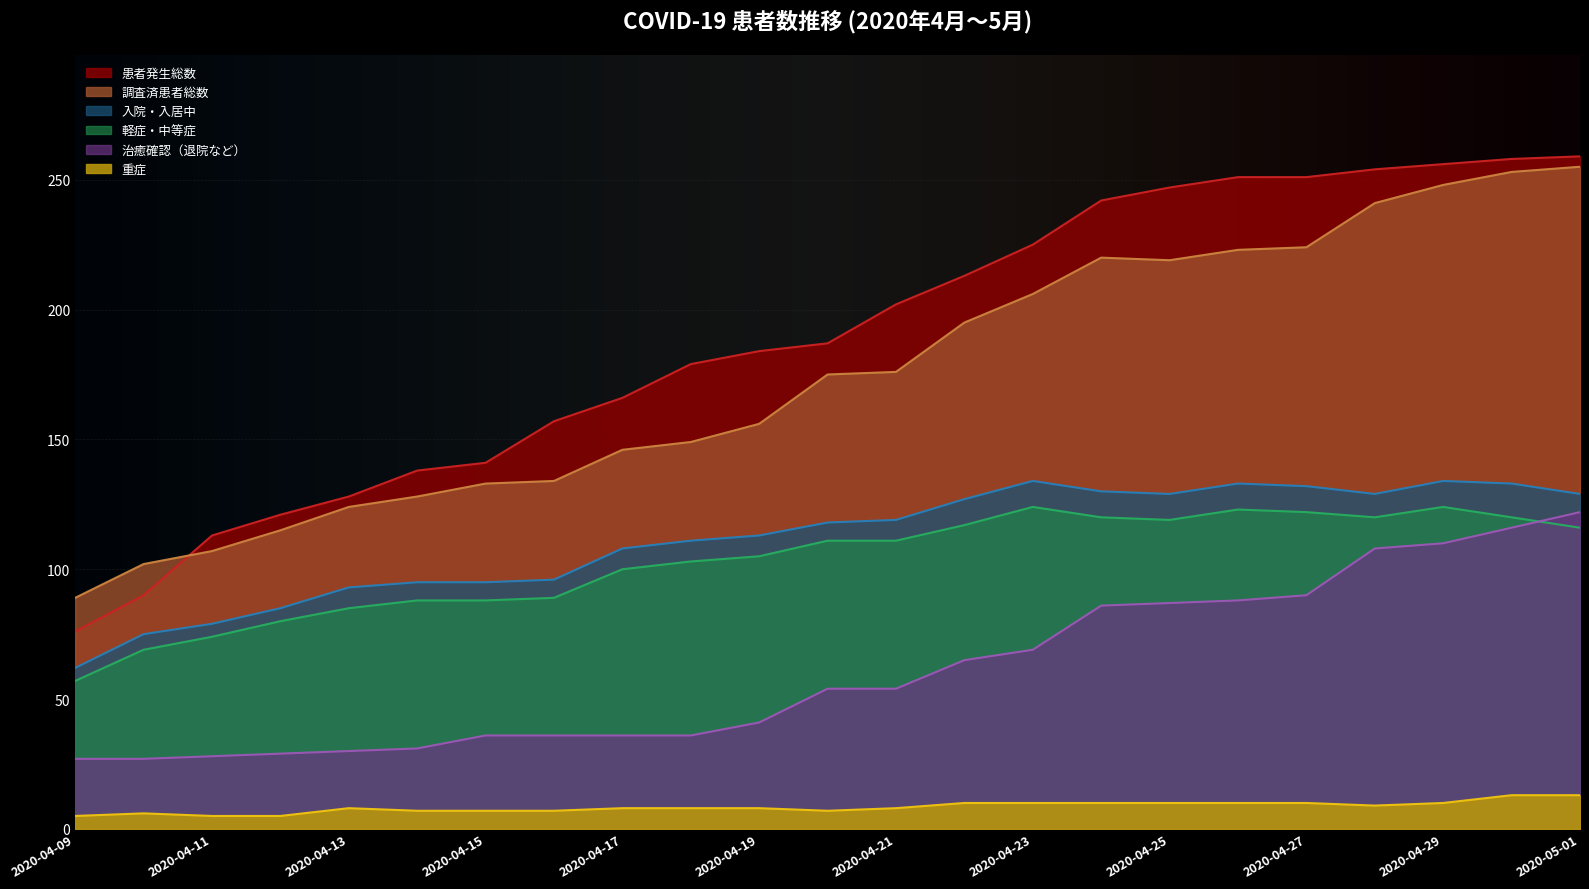

At 2020-04-26, list the series in order from smallest to largest.

重症, 治癒確認（退院など）, 軽症・中等症, 入院・入居中, 調査済患者総数, 患者発生総数